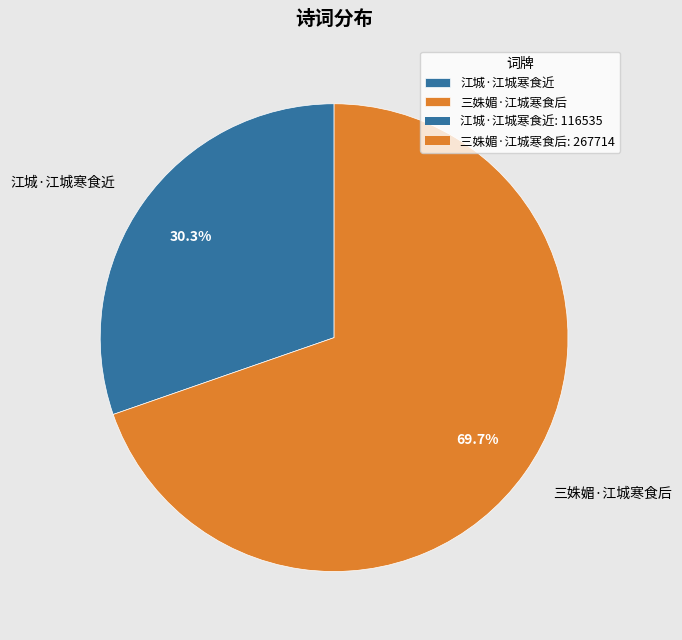

Is it true that 三姝媚·江城寒食后 is 60% of the pie?

False